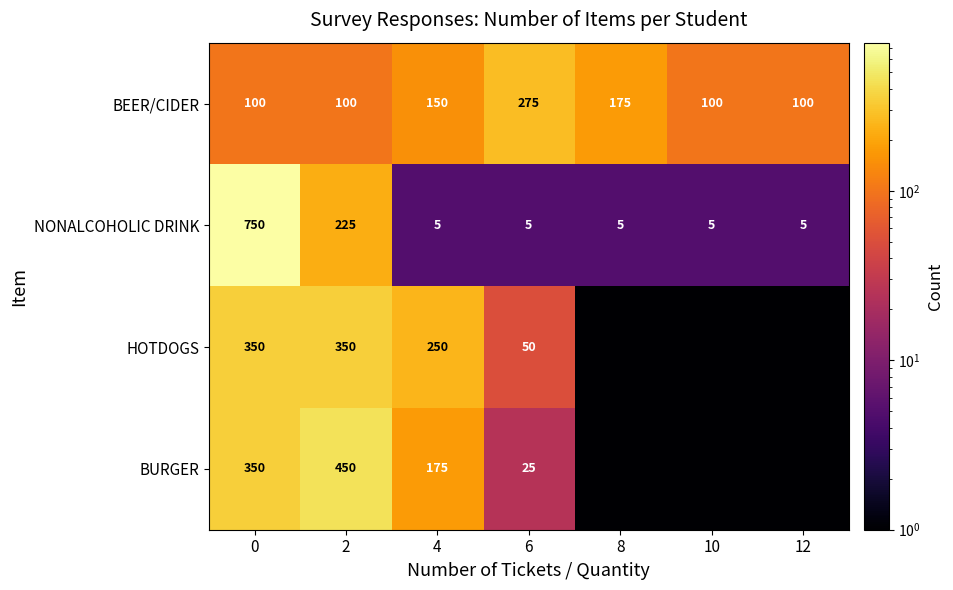

What is the spread (max minus min) of values at 2?

350.0